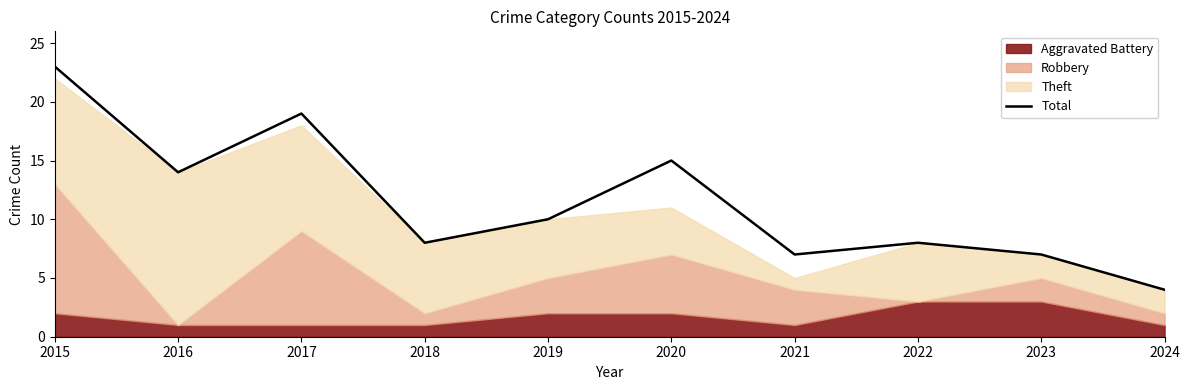

The chart shows a value of 4 at 2023. True or false?

False